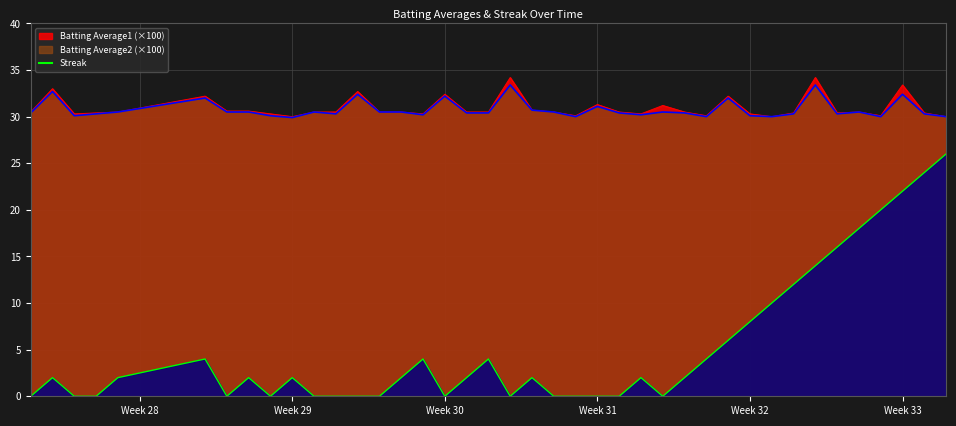

True or false: Streak and Batting Average1 intersect in this chart.

False